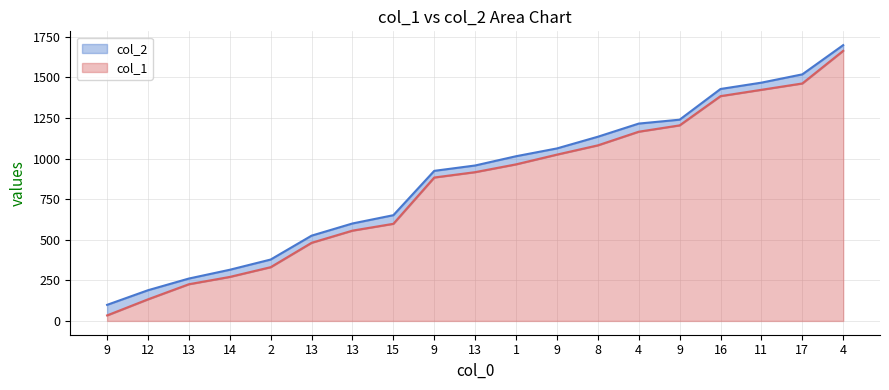

What is the average value of the col_1 series?

832